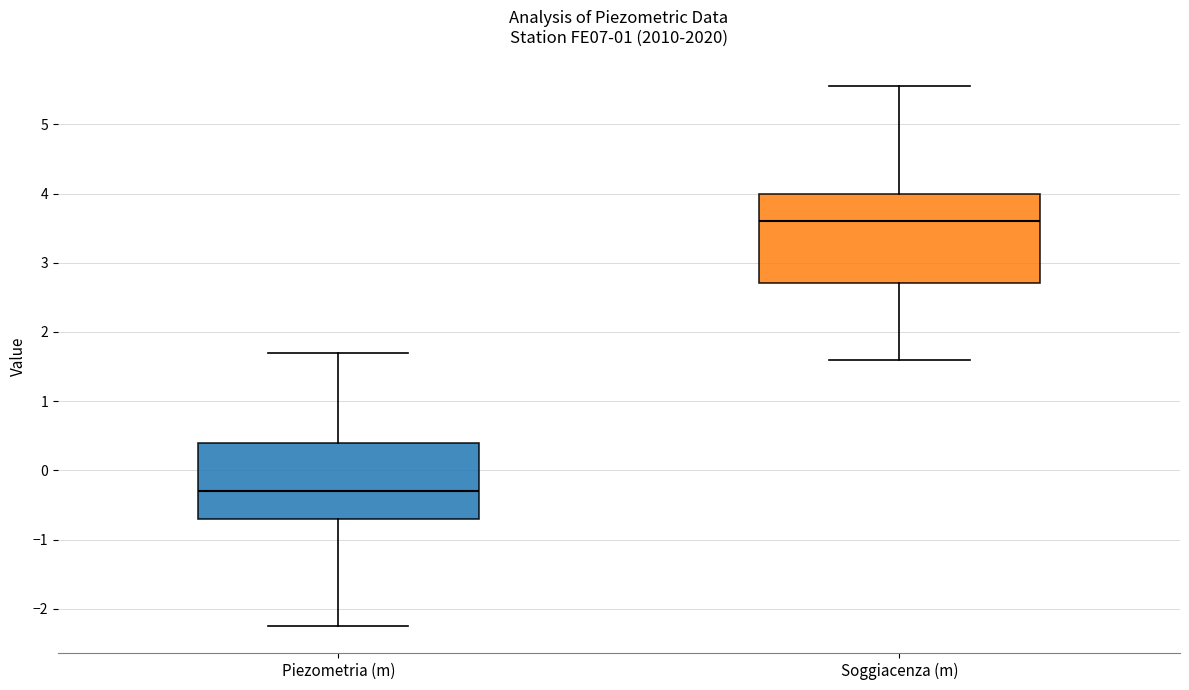

Which box has the highest median line?

Soggiacenza (m)